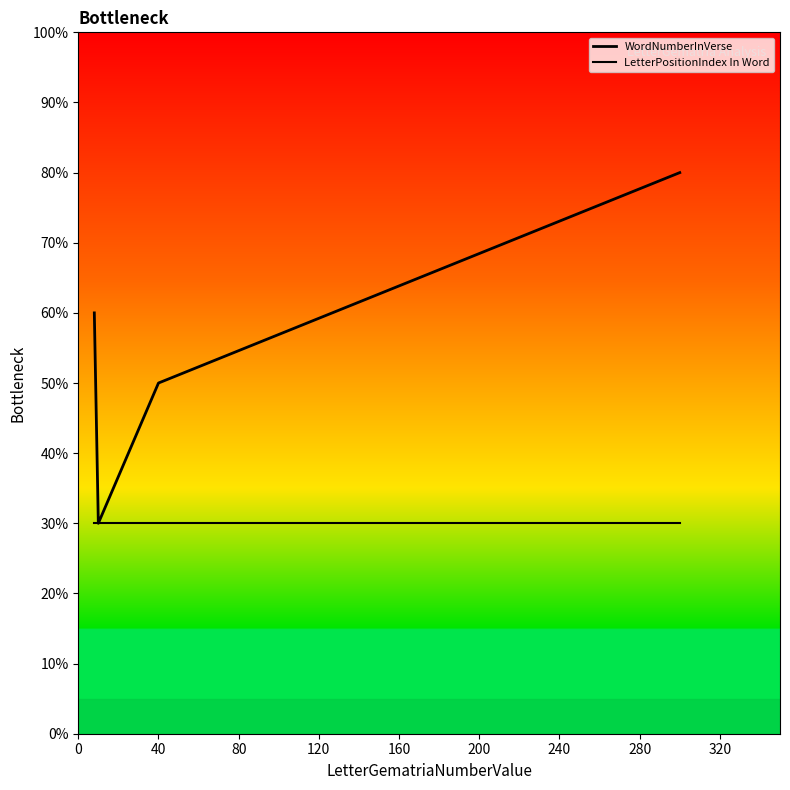

How many values in the WordNumberInVerse series are below 60?

2